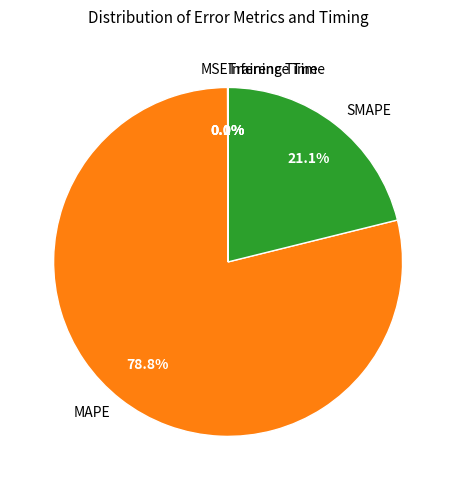

What is the majority slice?

MAPE